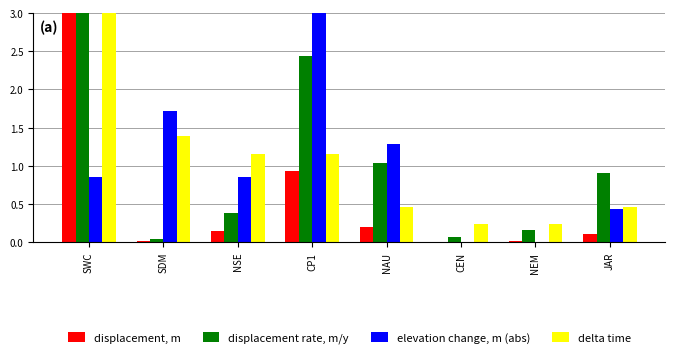

What is the sum of the delta time values at CEN and SWC?

3.2